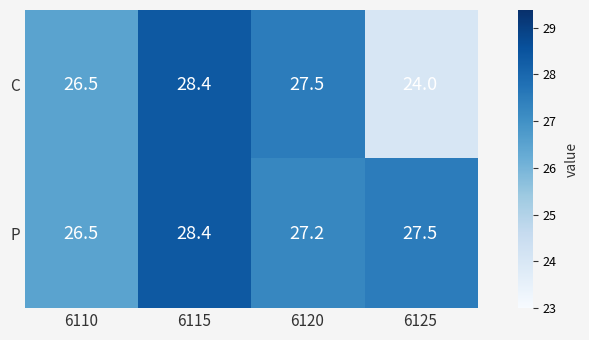

At which label does C first exceed 27?

6115